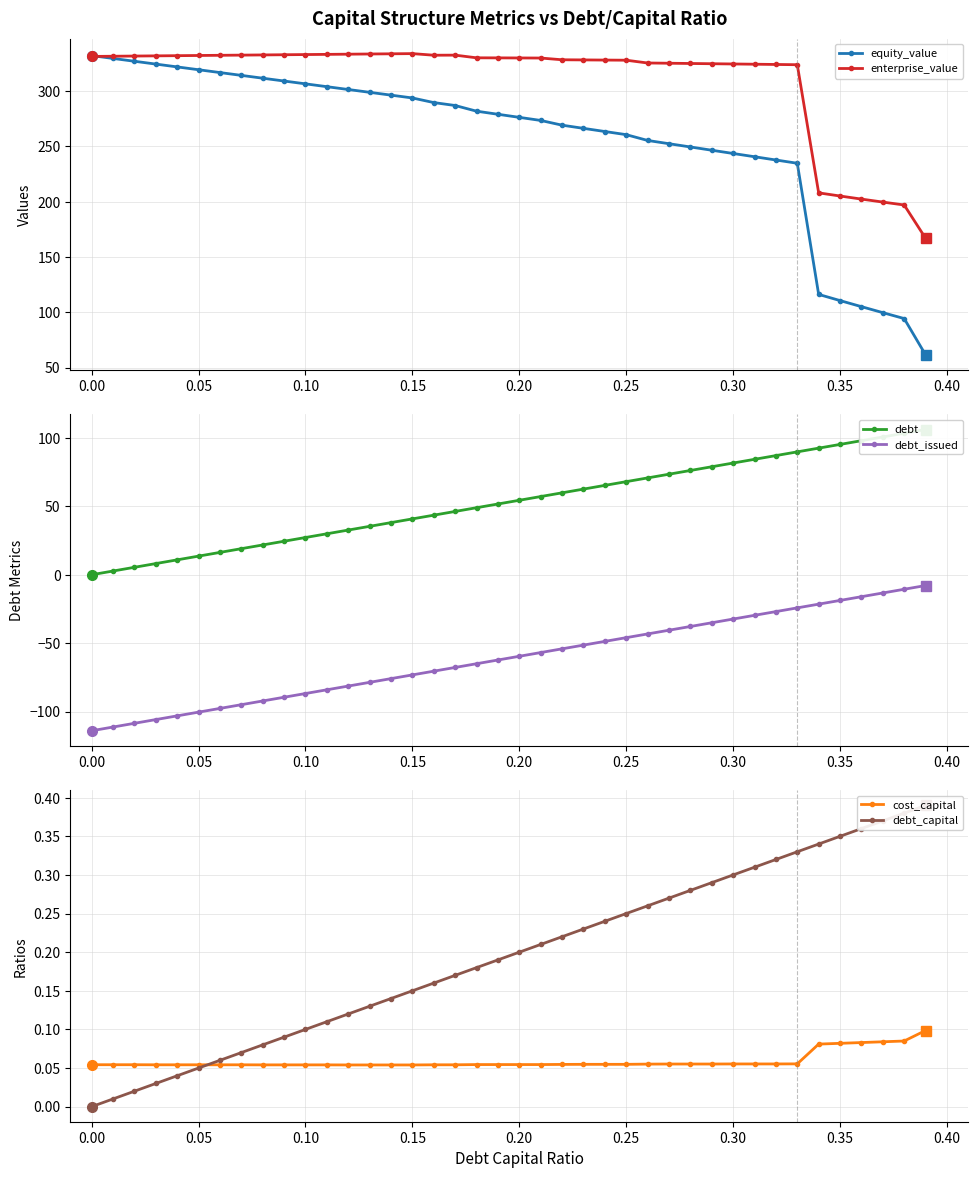

The value of equity_value at 0.00 is 507.4. True or false?

False